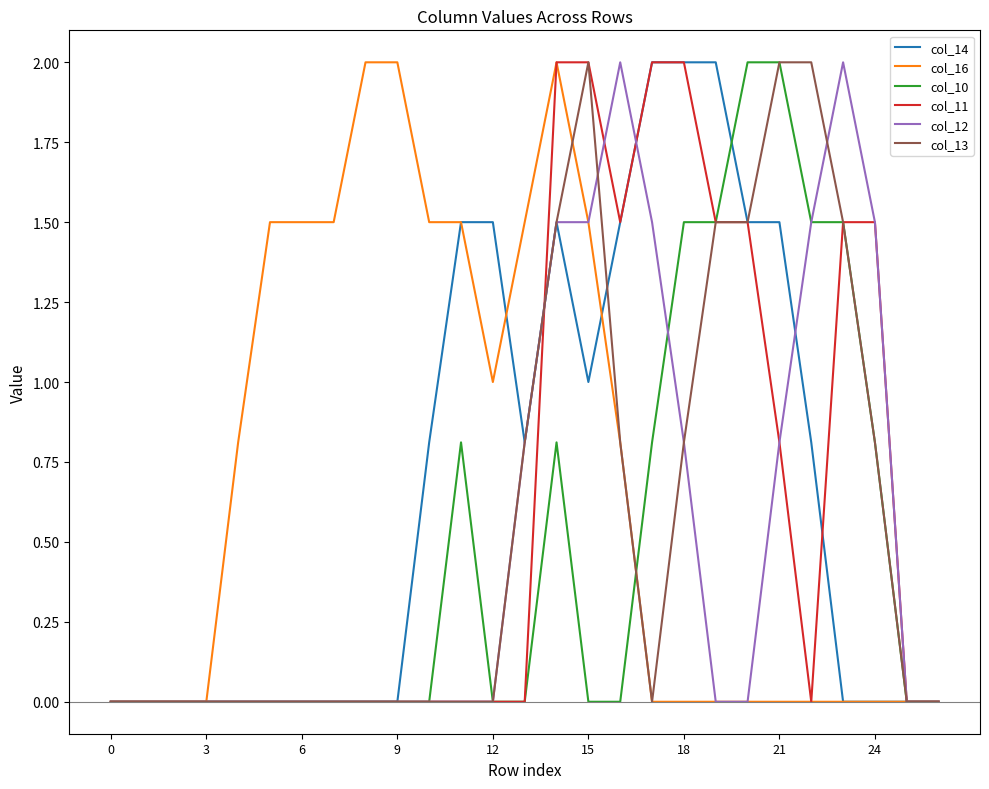

Which series has the largest total across all categories?

col_16